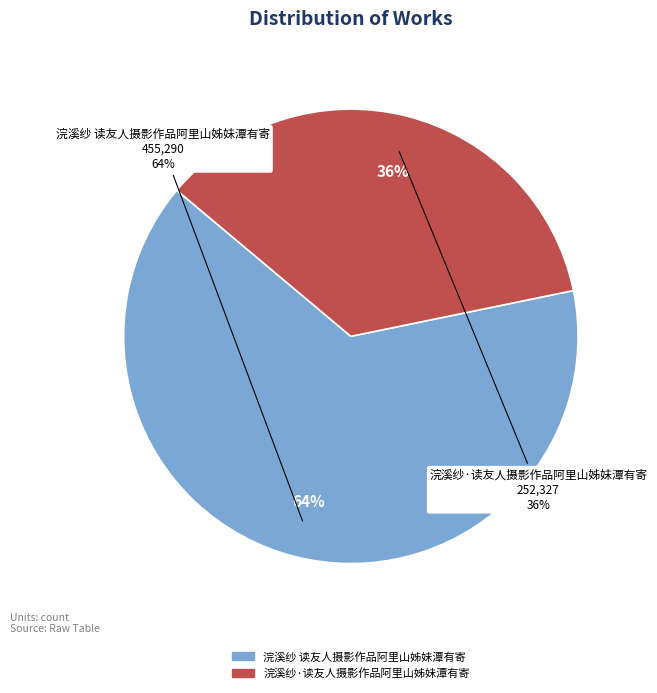

What percentage is the 浣溪纱 读友人摄影作品阿里山姊妹潭有寄 slice, to the nearest percent?

64%